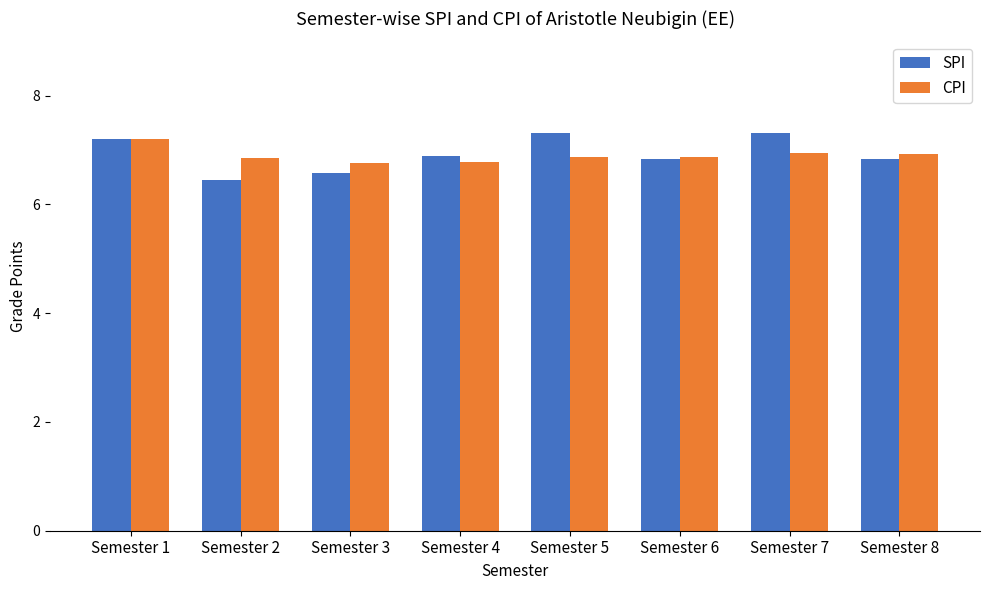

What is the difference between the maximum and minimum values in the CPI series?

0.4